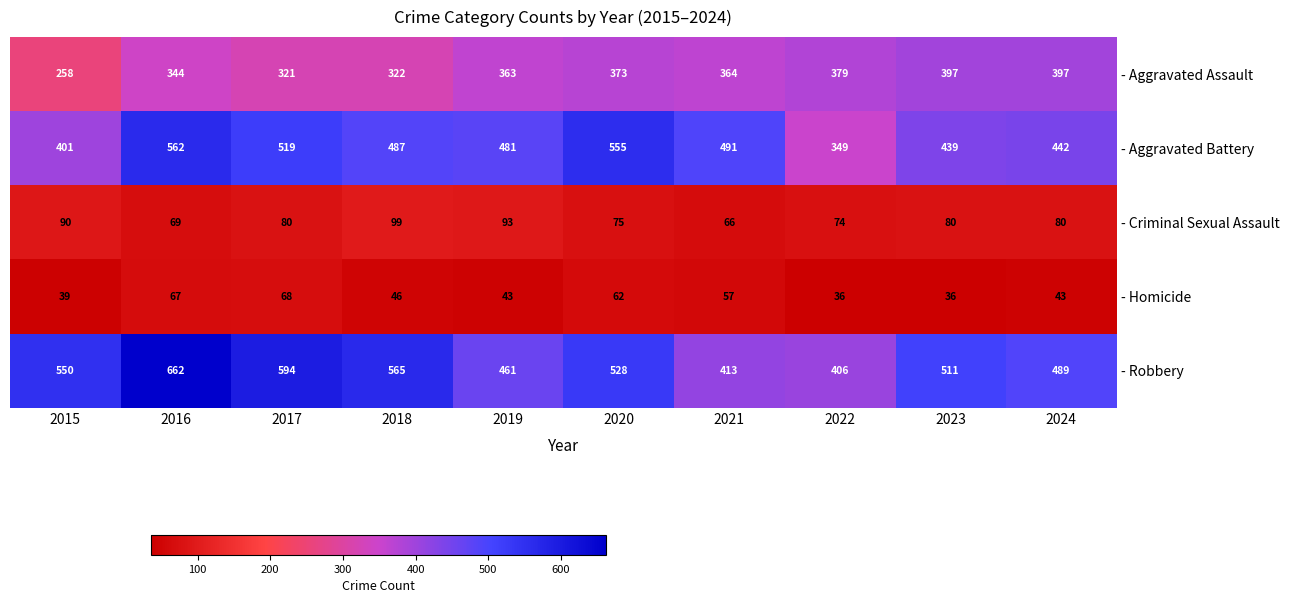

What is the minimum value shown in the chart?

36